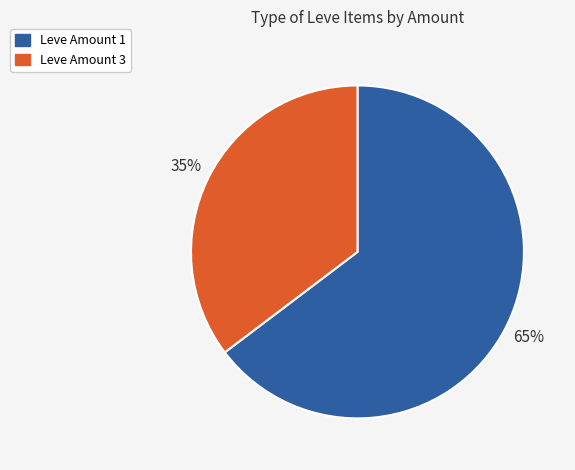

To the nearest percent, what is the average slice percentage?

50%